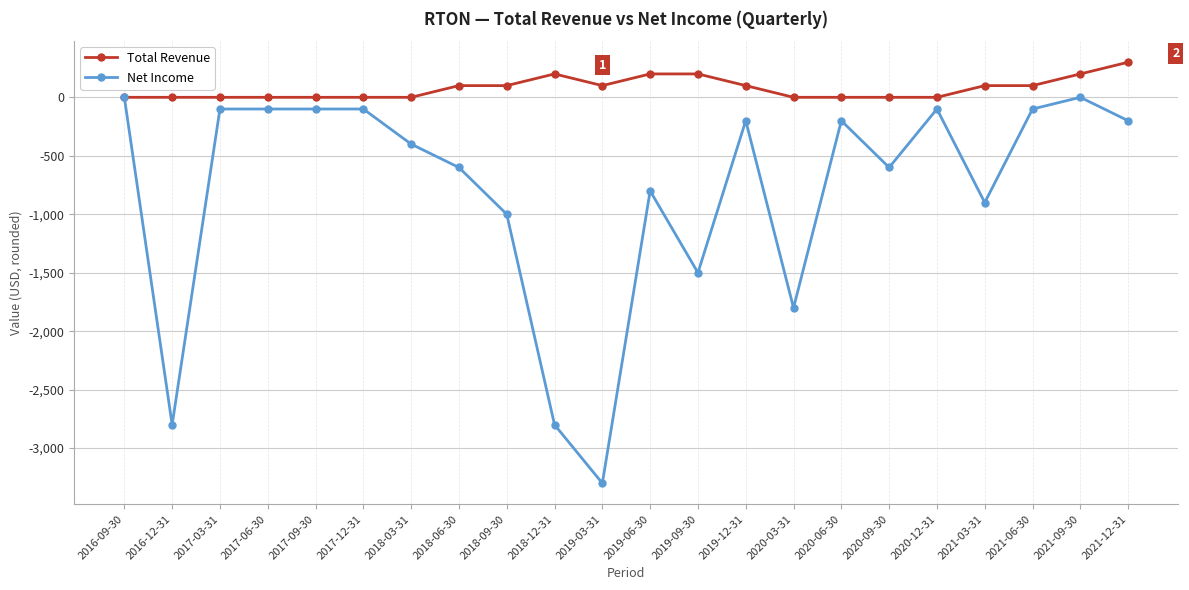

Is the value of Total Revenue at 2019-03-31 greater than the value of Net Income at 2018-09-30?

Yes